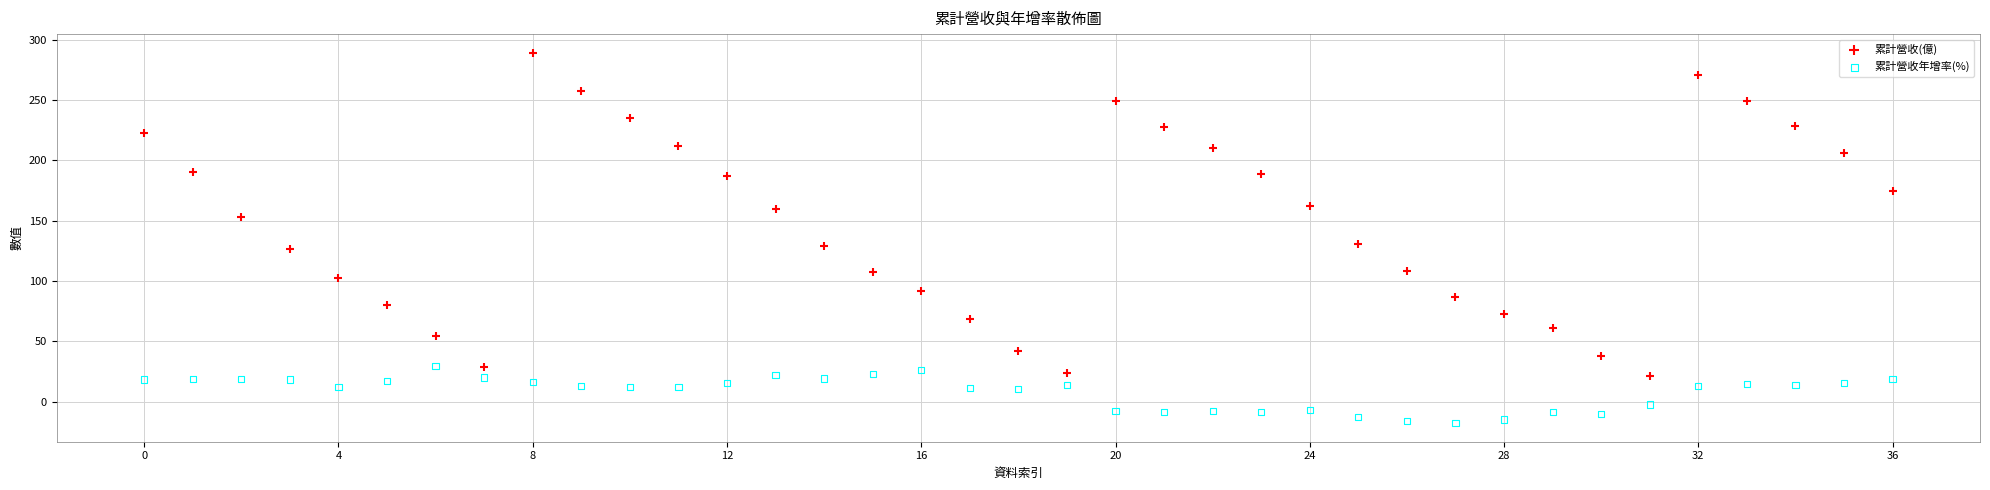

What are all the series names shown in the legend?

累計營收(億), 累計營收年增率(%)